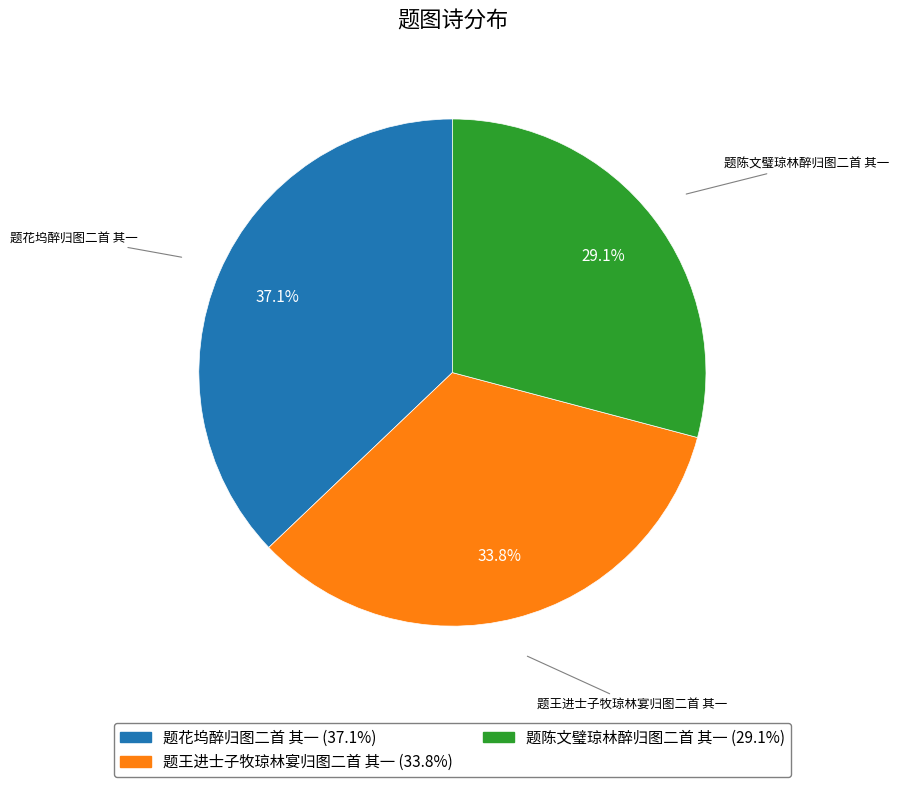

What percentage is the 题花坞醉归图二首 其一 slice, to the nearest percent?

37%